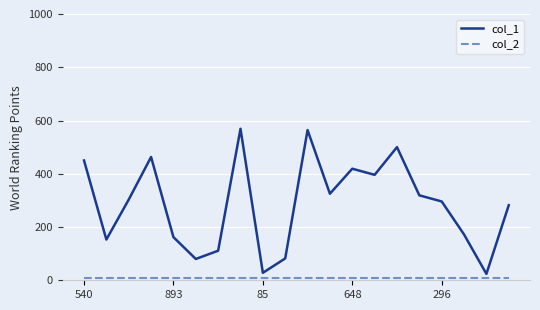

Which series has the widest spread of values?

col_1